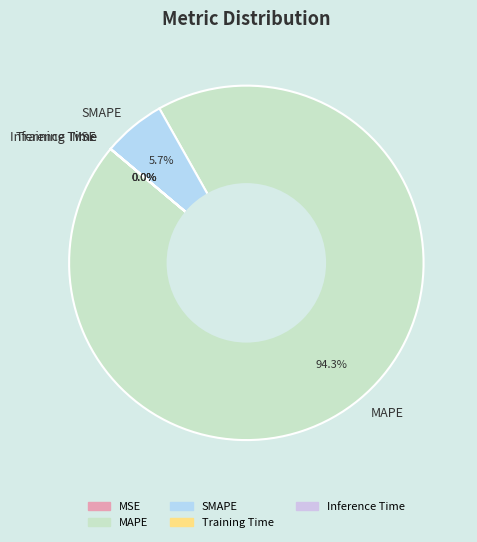

What percentage is the MAPE slice, to the nearest percent?

94%